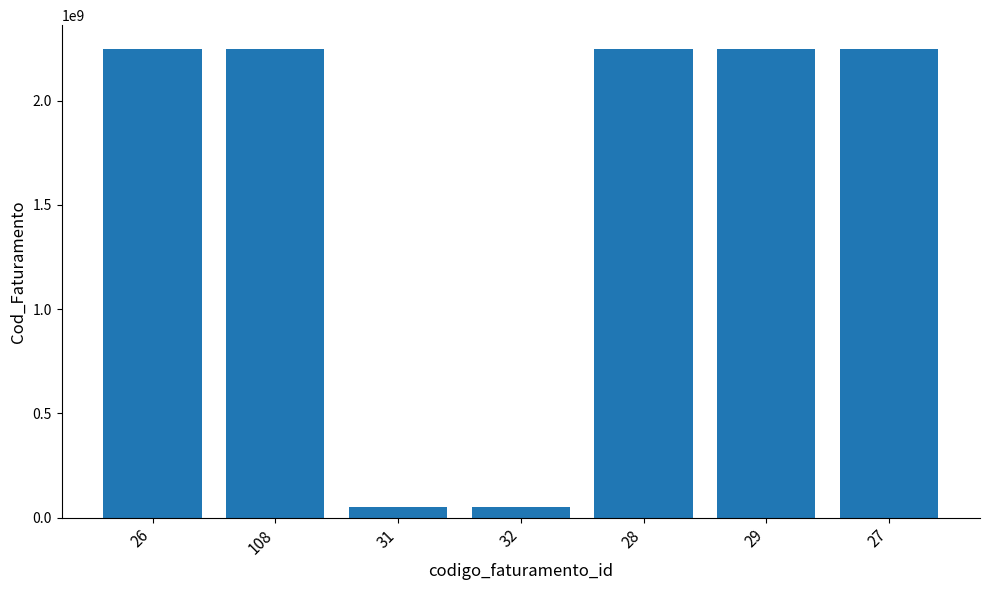

What is the sum of all values?

11350027076